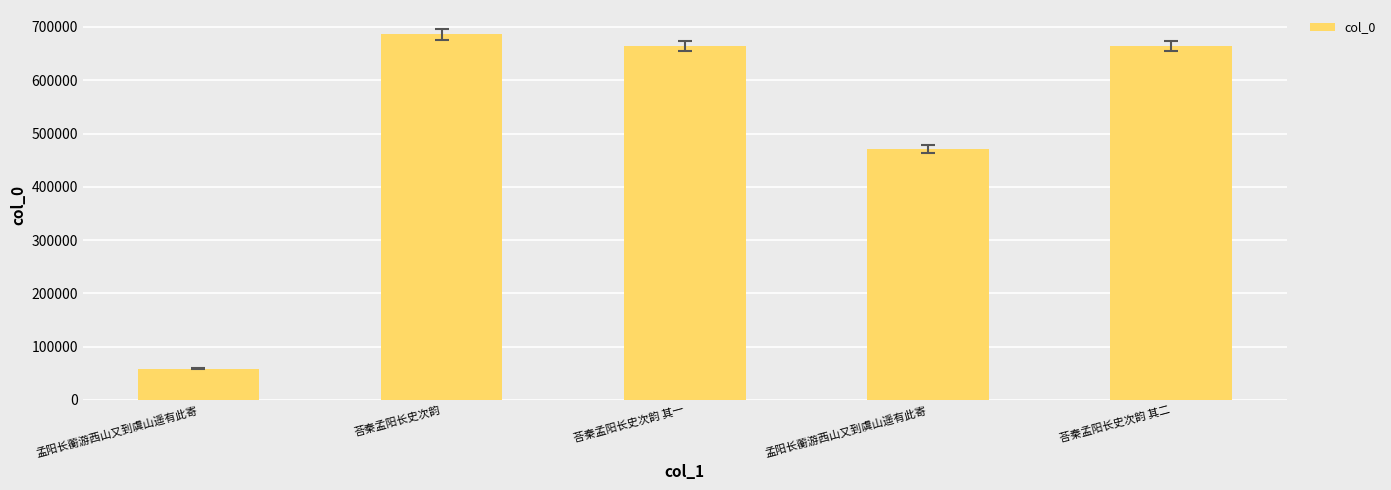

True or false: the data shows 878797 at 荅秦孟阳长史次韵 其一.

False